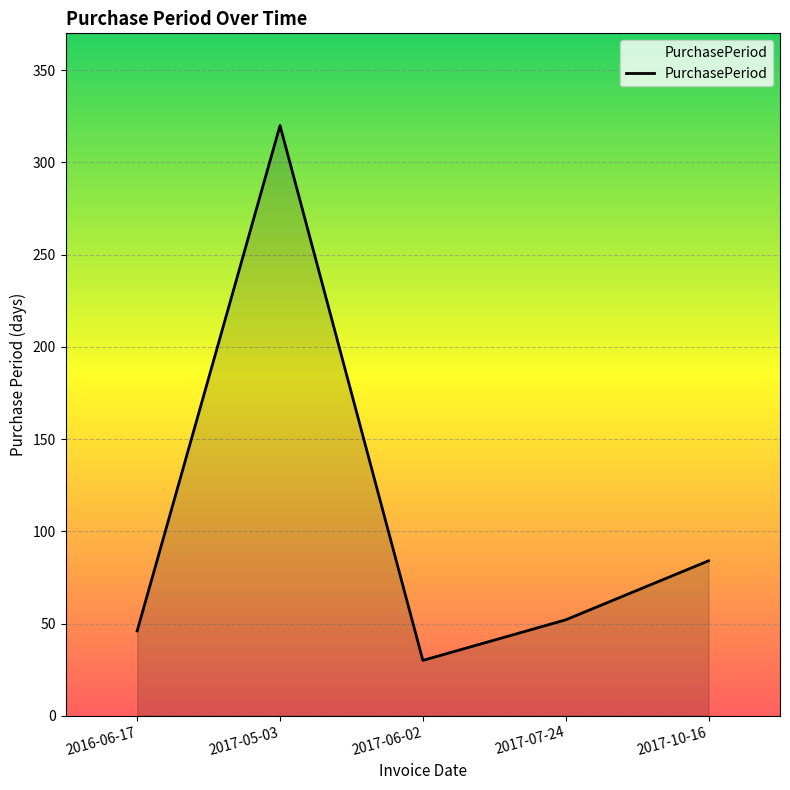

True or false: the data shows 46 at 2016-06-17.

True